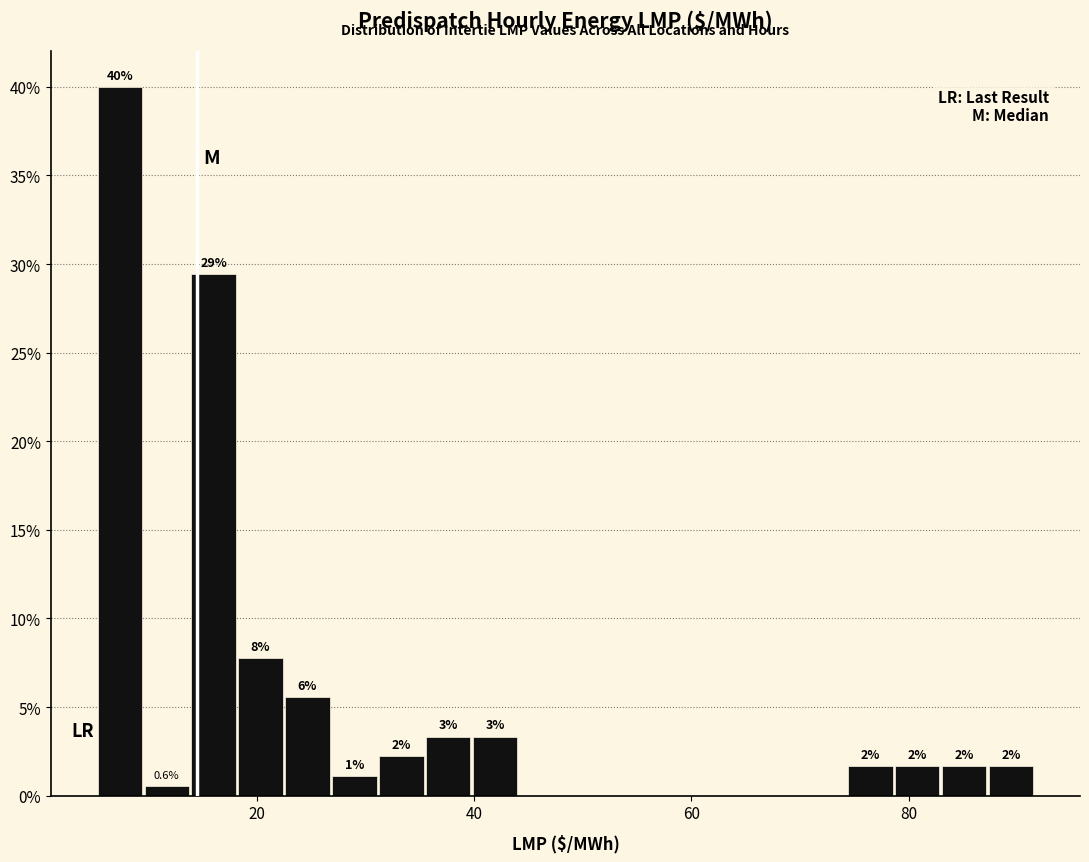

Around what value on the x-axis is the tallest bar? Give the approximate position of its centre, as read against the axis.

8